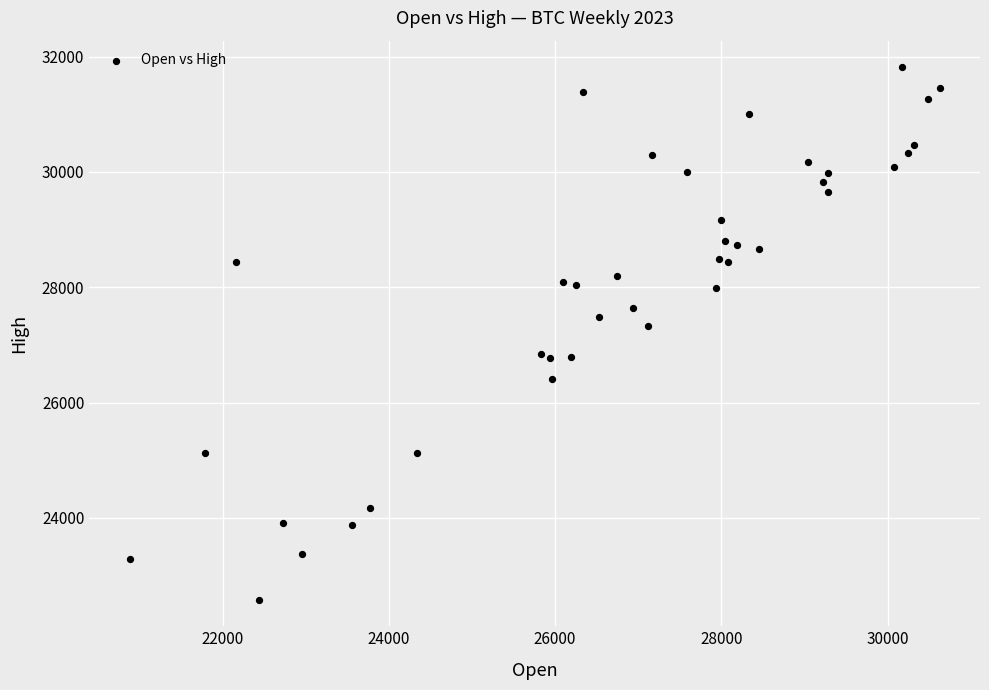

What Y value in the scatter plot is closest to 27199?

27332.2